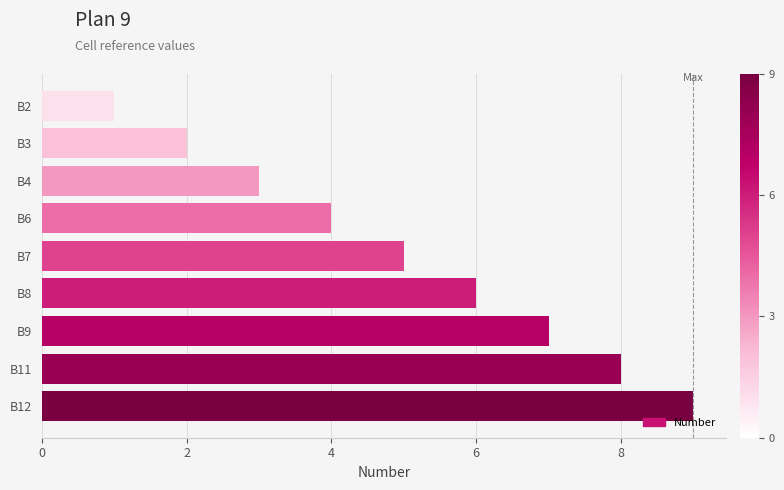

Rank the categories by value from lowest to highest.

B2, B3, B4, B6, B7, B8, B9, B11, B12